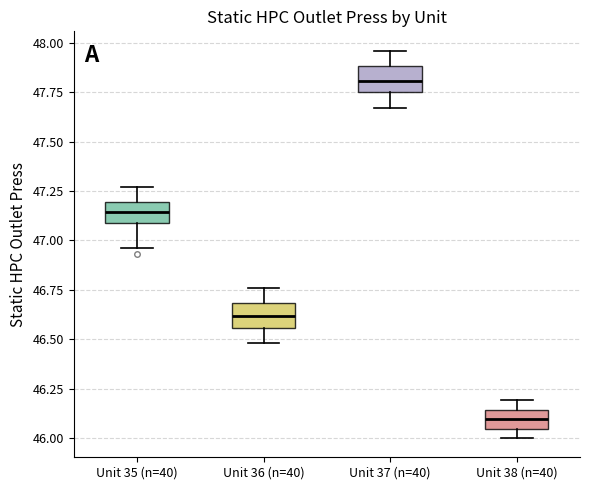

Reading left to right, transcribe this box plot: for each box, give where its median line is, the range the box spans, and where its two whiskers end, as read against the y-axis. The values are not printed on the chart, so give them approximately, as read against the axis.

Unit 35 (n=40): median 47.15, box 47.10 to 47.20, whiskers 46.95 to 47.25
Unit 36 (n=40): median 46.60, box 46.55 to 46.70, whiskers 46.50 to 46.75
Unit 37 (n=40): median 47.80, box 47.75 to 47.90, whiskers 47.65 to 47.95
Unit 38 (n=40): median 46.10, box 46.05 to 46.15, whiskers 46.00 to 46.20